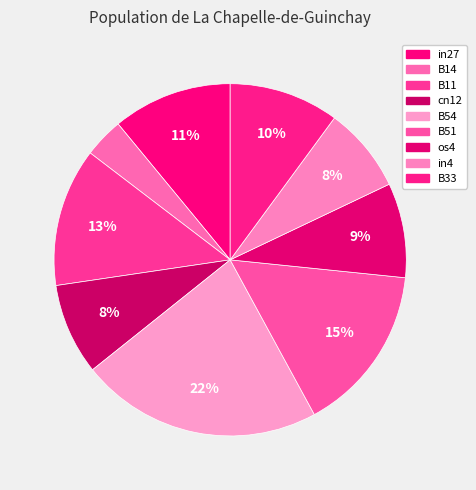

Count the number of slices in the pie.

9